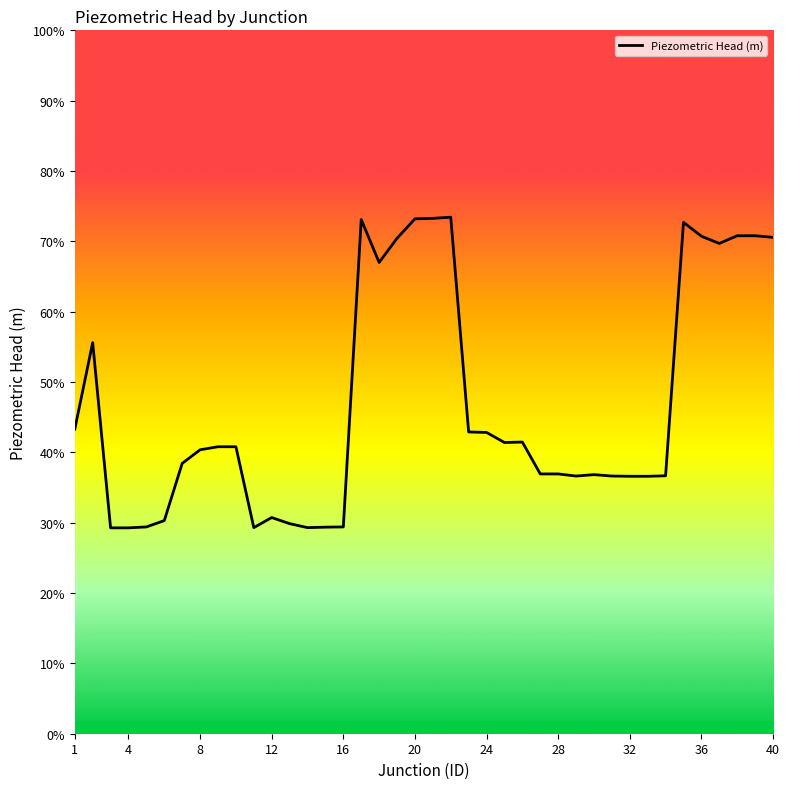

Does the chart have visible grid lines?

No